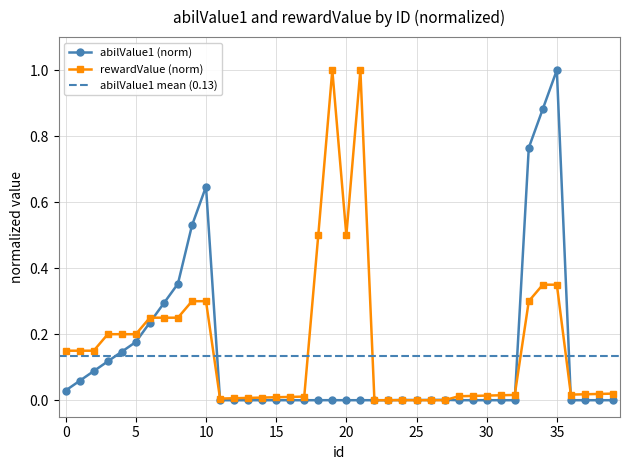

What is the difference between the second highest and second lowest values?

0.9